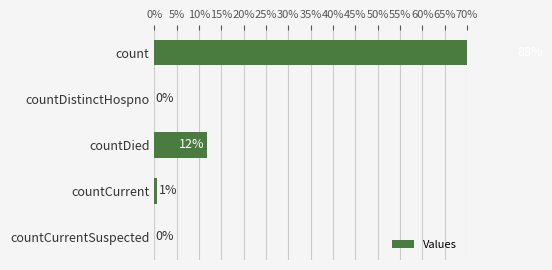

Count the number of values greater than 0.

3